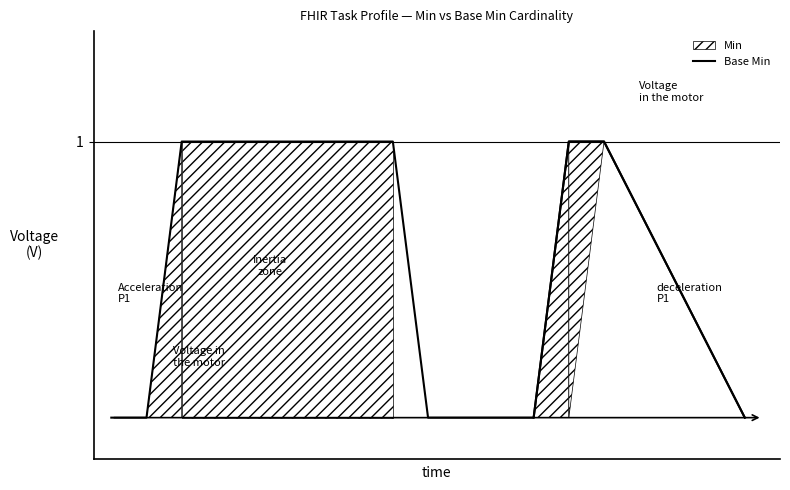

What is the greatest value displayed?

1